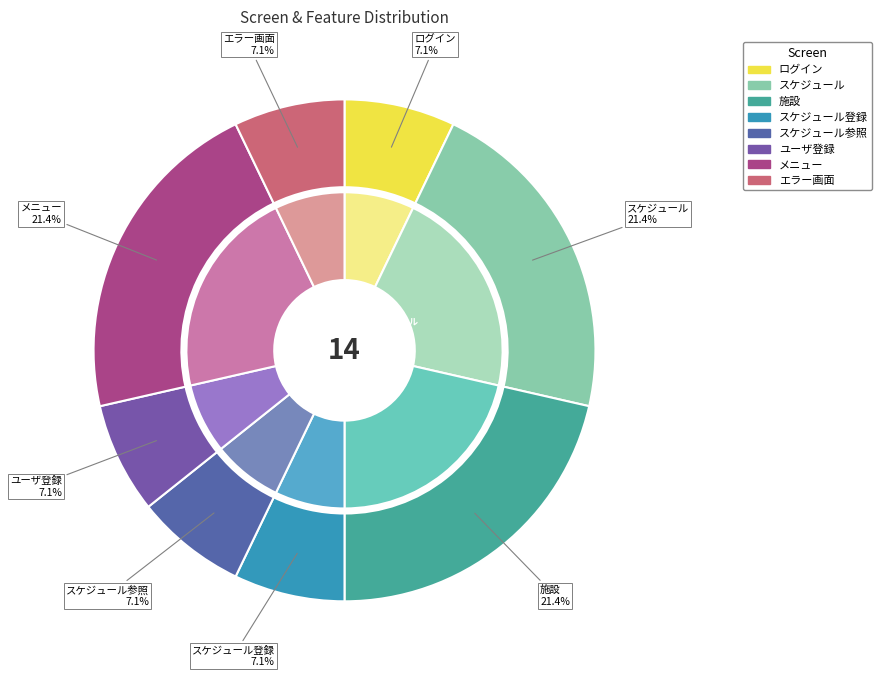

Is ユーザ登録 the majority of the pie?

No